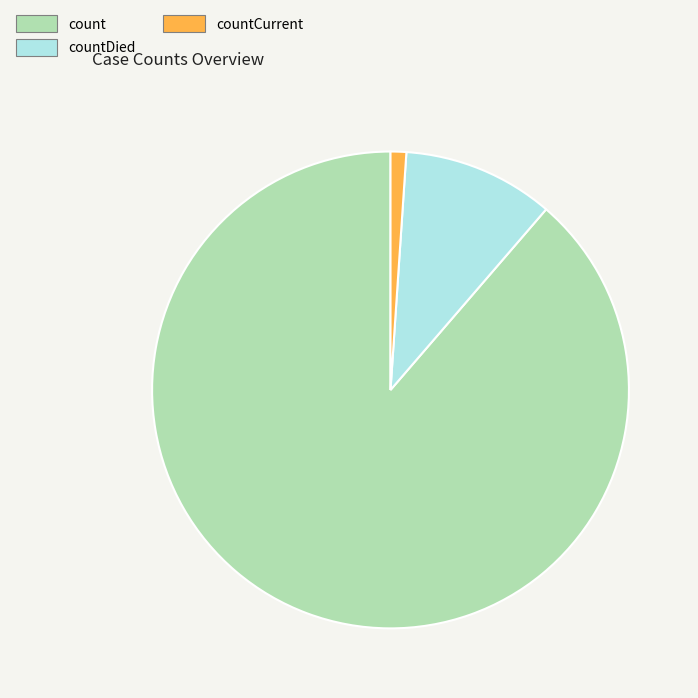

Between countDied and count, which is larger?

count